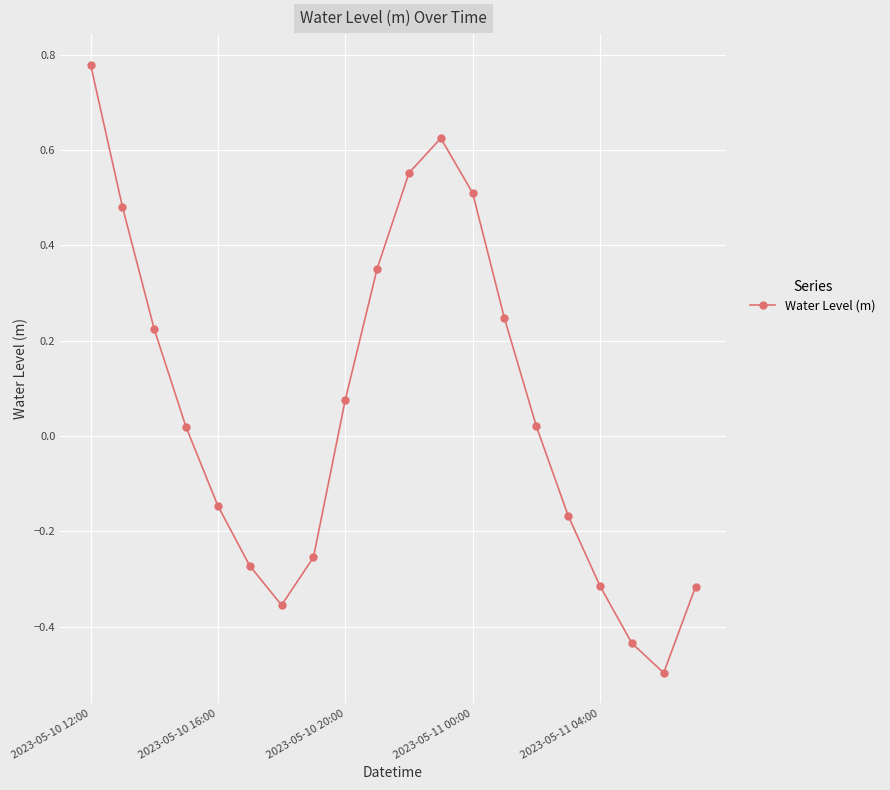

How many points are lower than both their immediate neighbors (excluding endpoints)?

2